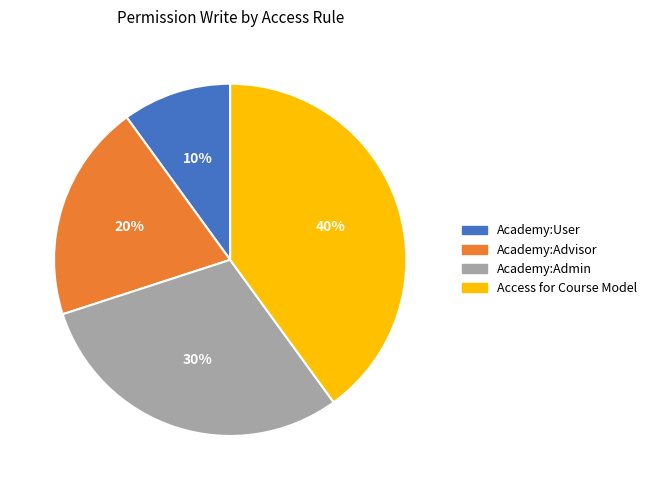

Combined, do Academy:Advisor and Access for Course Model account for over 50%?

Yes